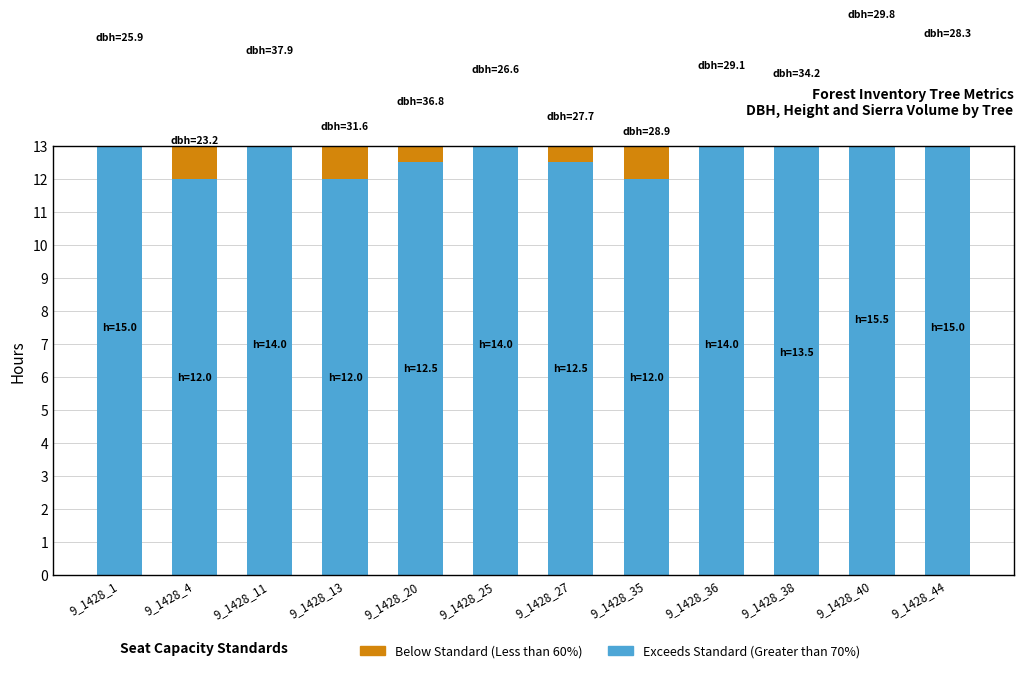

At which label does Exceeds Standard (Greater than 70%) first exceed 14?

9_1428_1